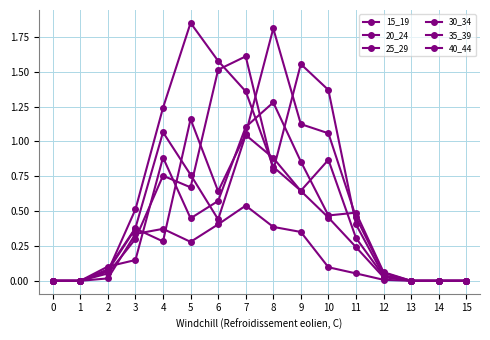

How many series are shown in this chart?

6